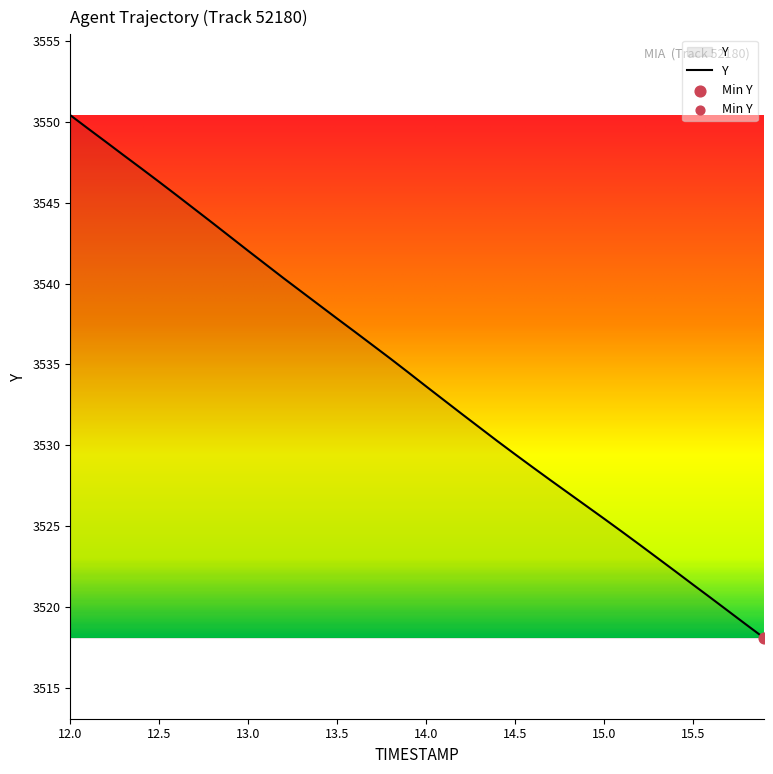

What is the difference between the maximum and minimum values?

32.3